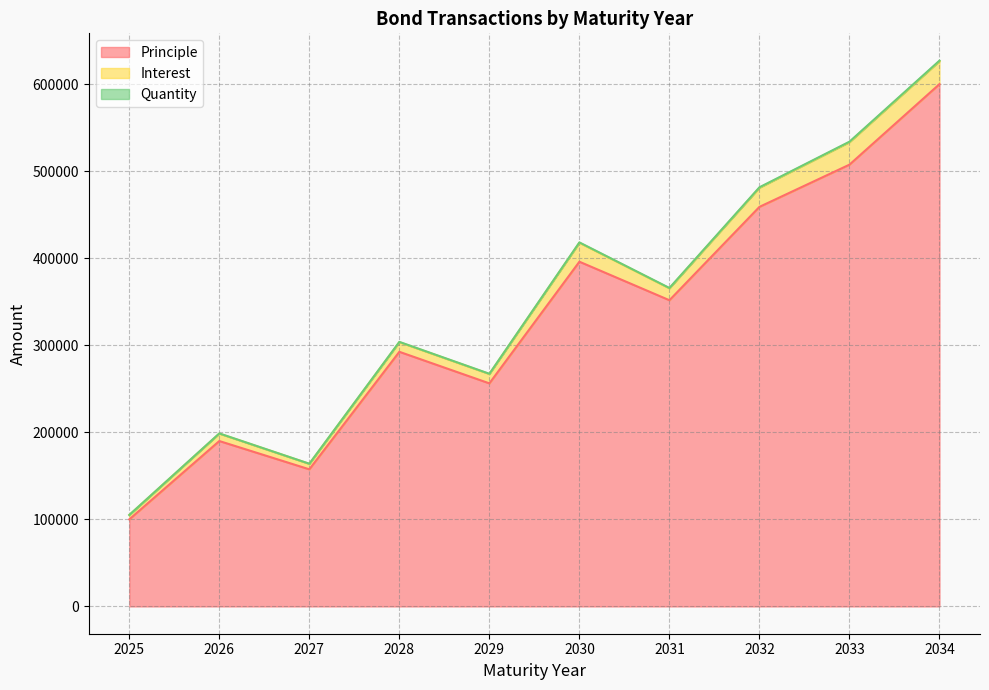

What is the highest value of the Principle series?

600000.0